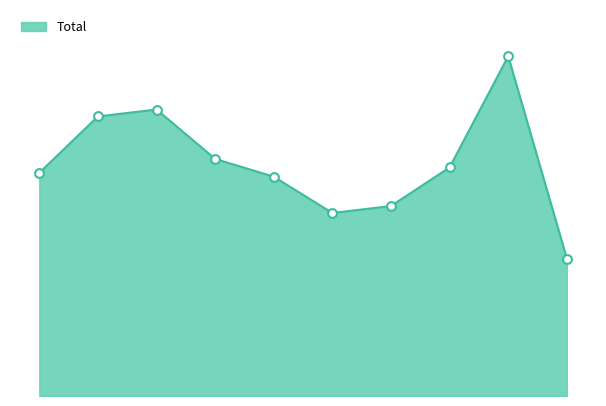

Is this an area chart (filled region under the line)?

Yes